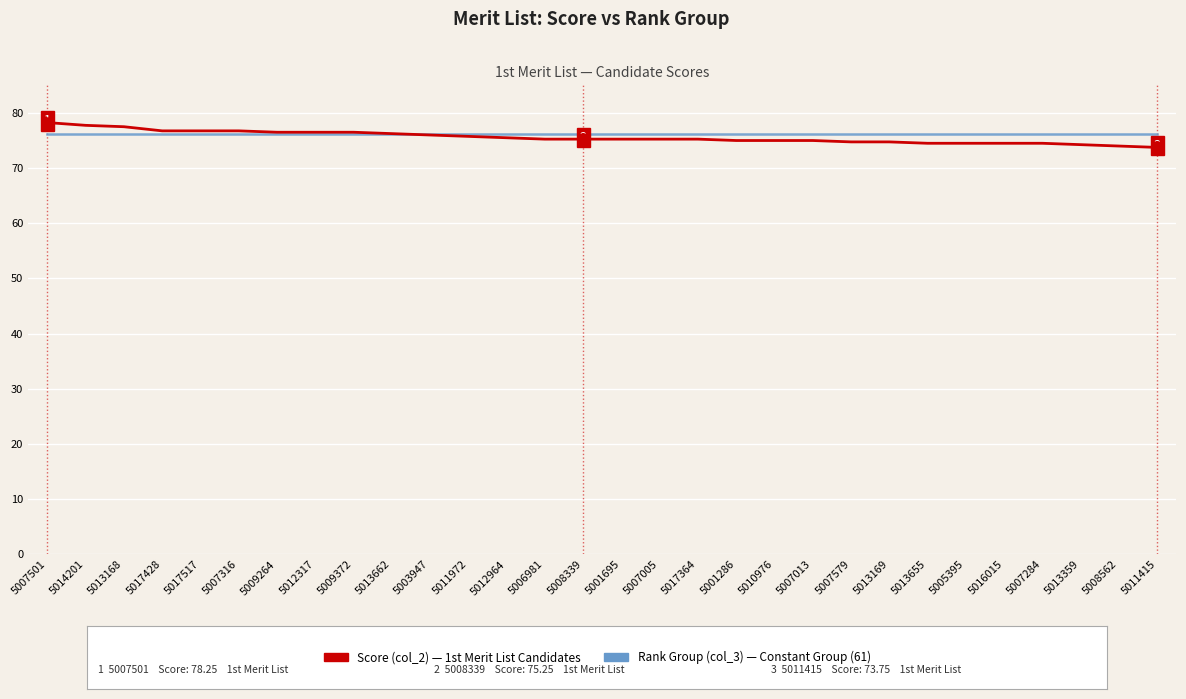

What position from the right is 5011972?

19